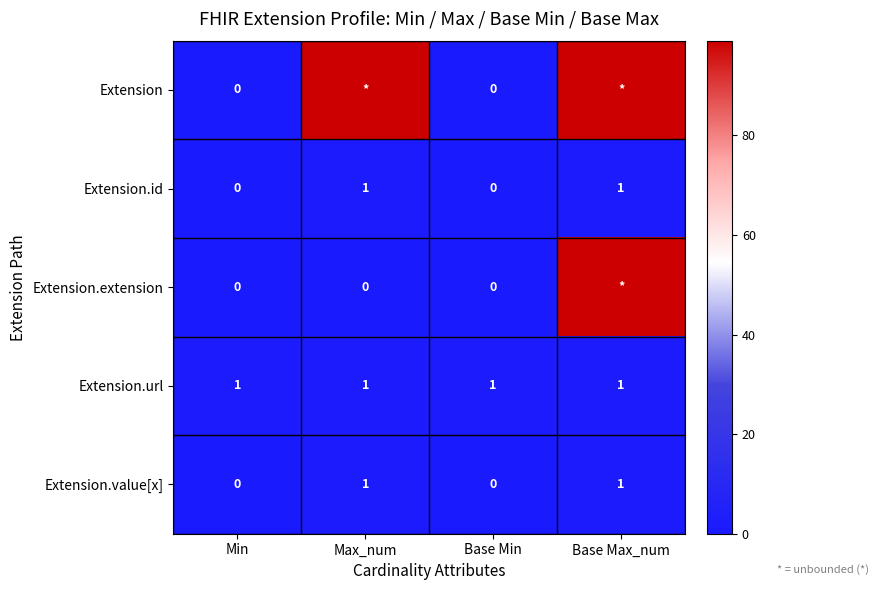

Is the value of Extension.extension at Base Min greater than the value of Extension.value[x] at Max_num?

No